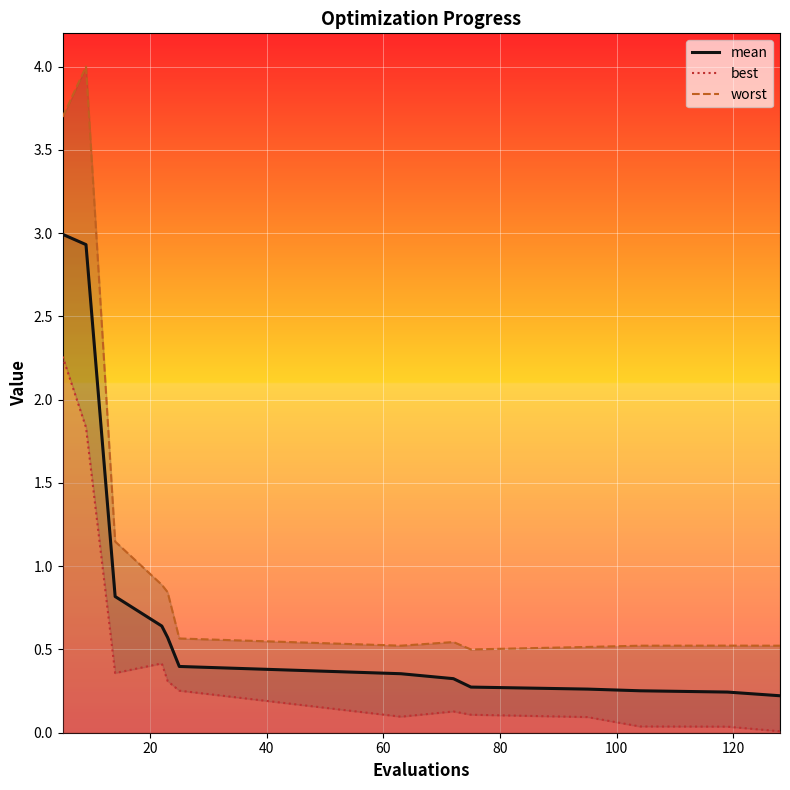

What is the average value of the mean series?

0.8